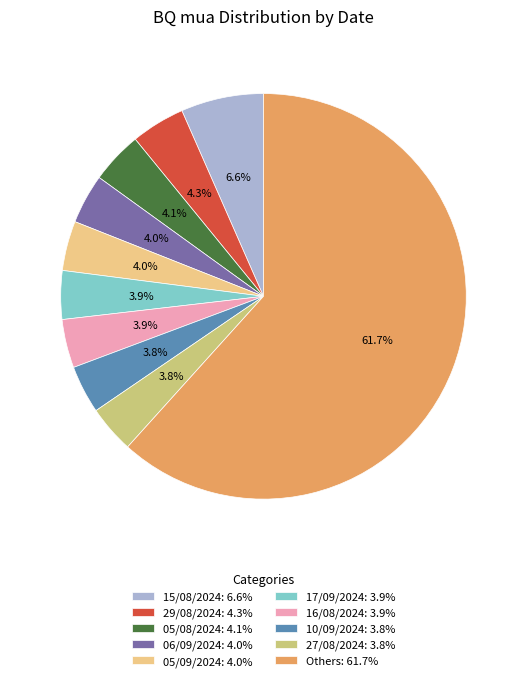

Between 06/09/2024: 4.0% and 15/08/2024: 6.6%, which is larger?

15/08/2024: 6.6%